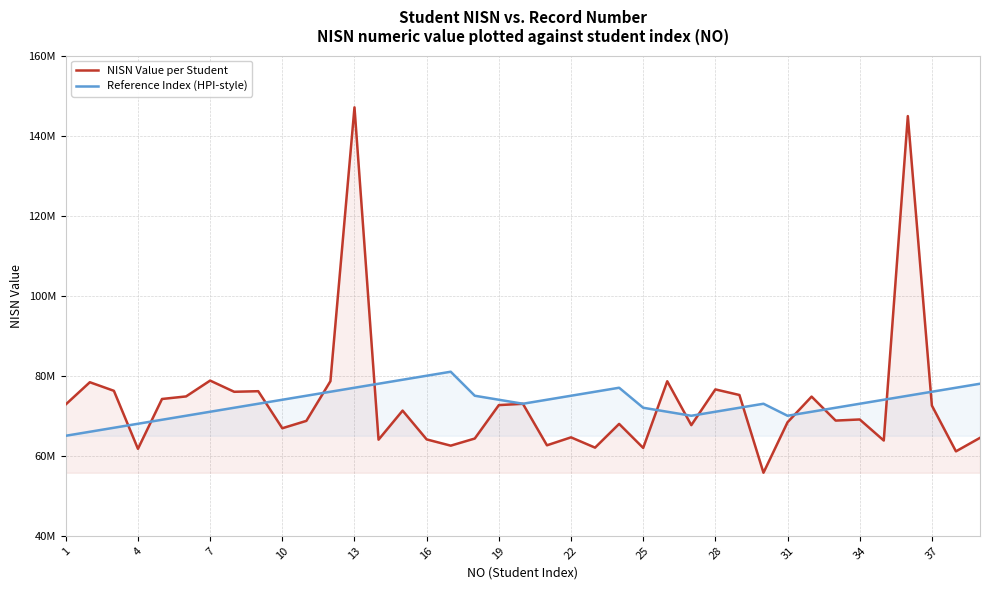

Rank the series by their maximum value, from highest to lowest.

NISN Value per Student, Reference Index (HPI-style)